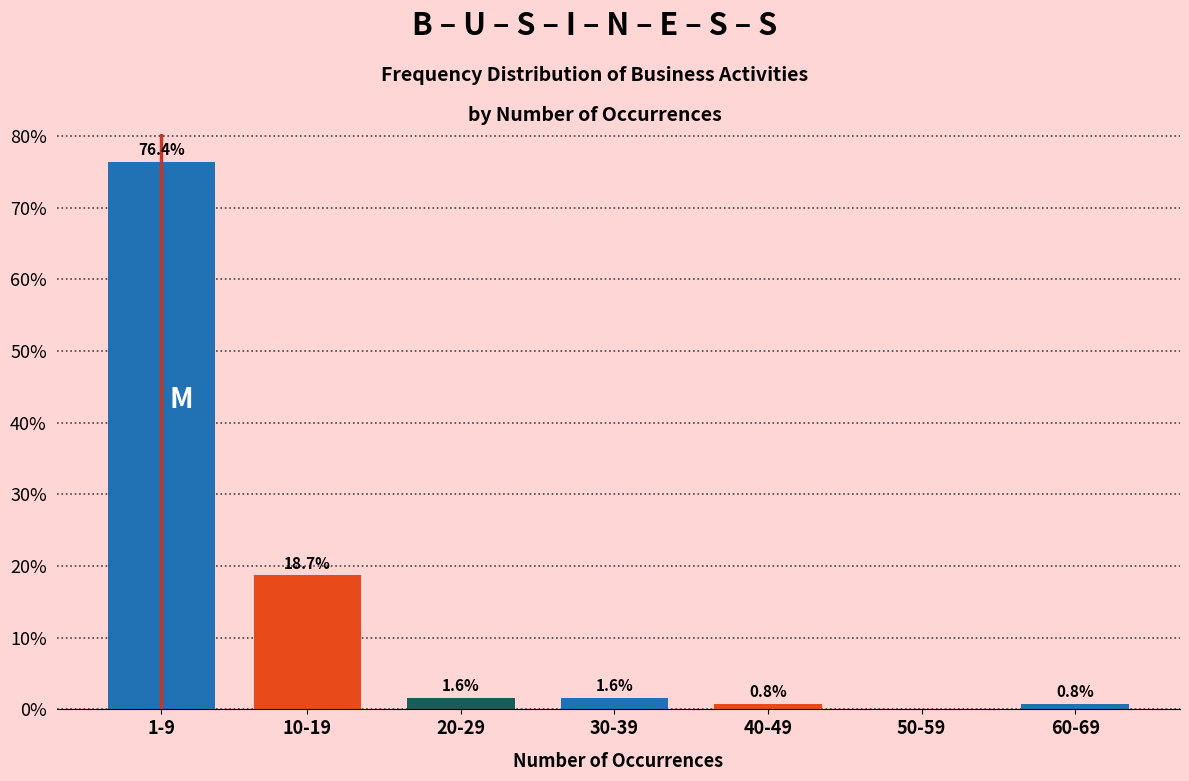

Reading left to right, what are all the values shown in this chart?

1-9=76.4	10-19=18.7	20-29=1.6	30-39=1.6	40-49=0.8	50-59=0.0	60-69=0.8